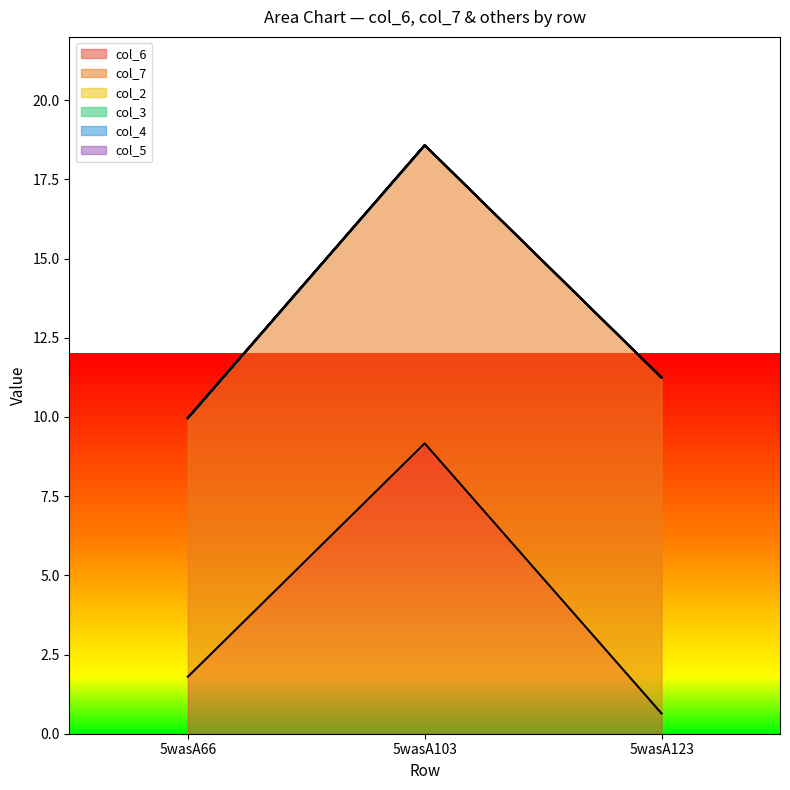

Which series has the largest range (max minus min)?

col_6